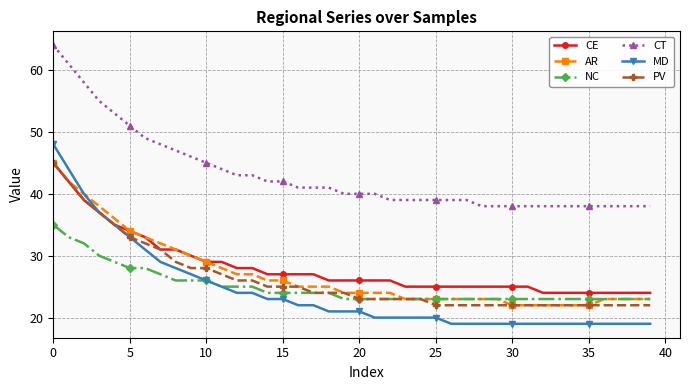

What are all the series names shown in the legend?

CE, AR, NC, CT, MD, PV